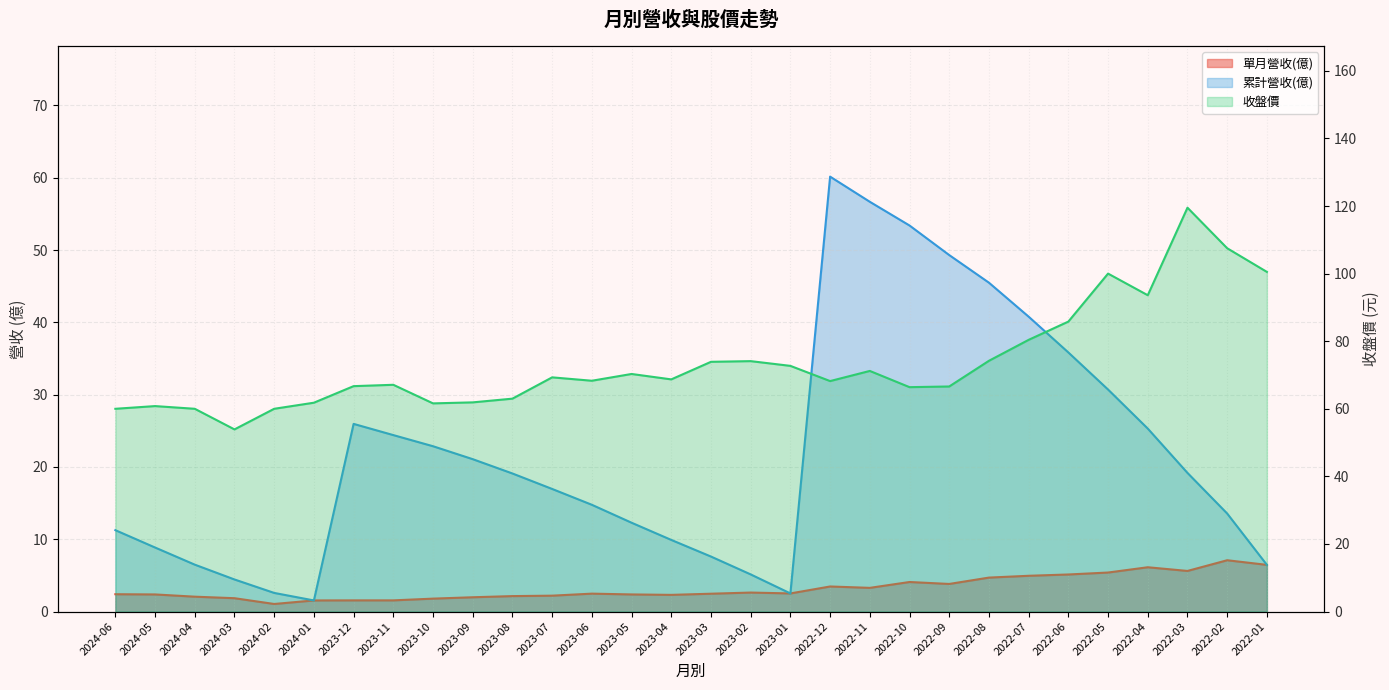

True or false: 累計營收(億) and 單月營收(億) intersect in this chart.

False